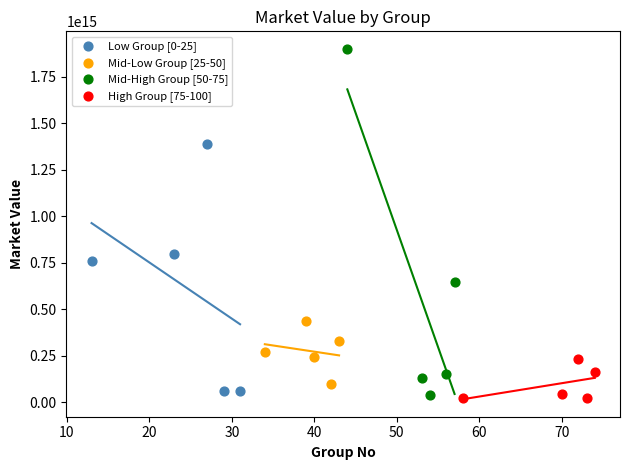

Which series has the largest Y range (max minus min)?

Mid-High Group [50-75]